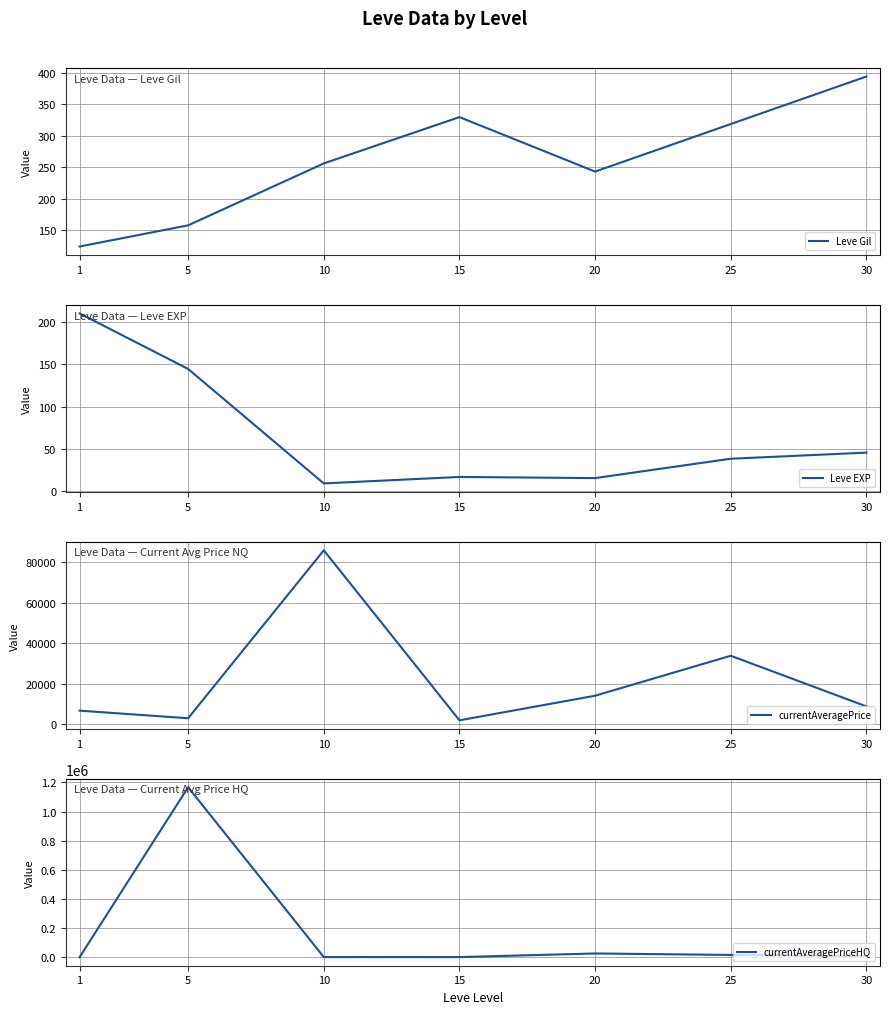

The value of Leve Gil at 10 is 61.2. True or false?

False